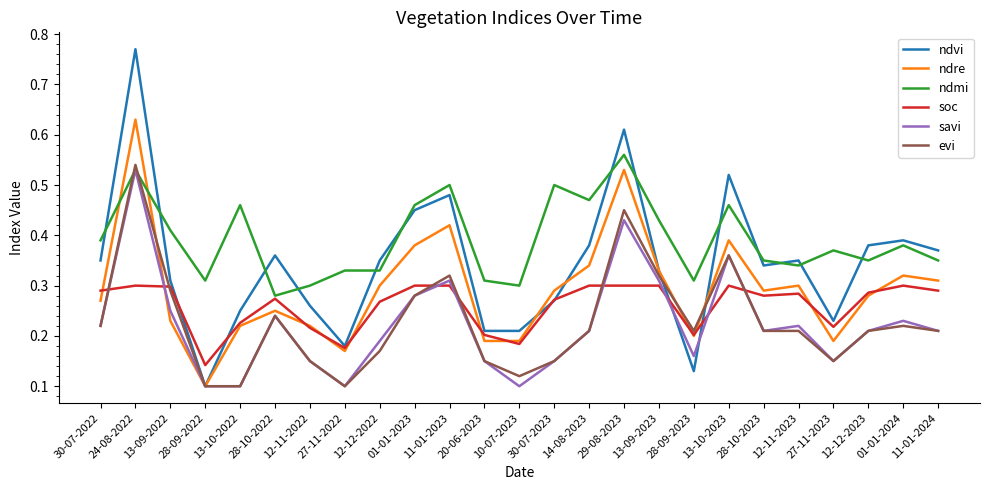

Does the chart have visible grid lines?

No